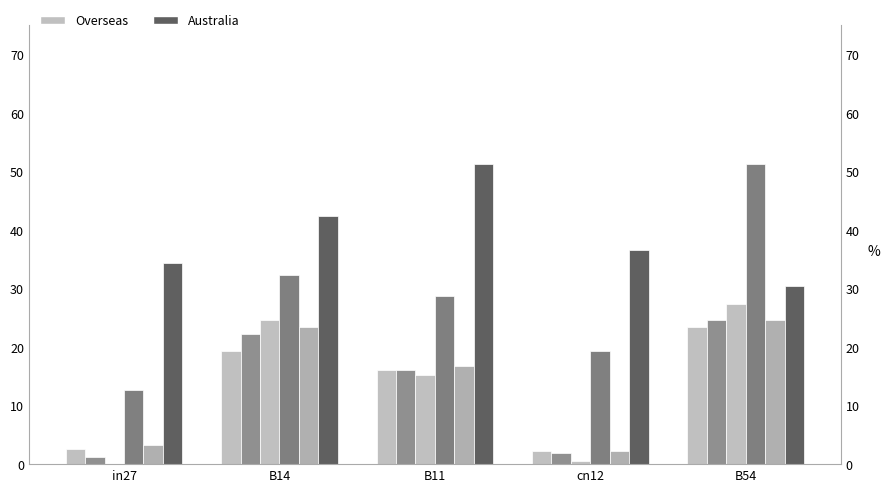

What is the difference between the job481_scenario0_942 values at cn12 and B54?

0.2